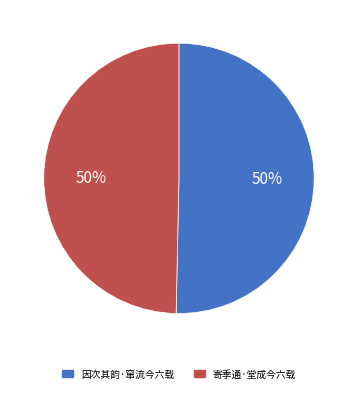

True or false: 因次其韵·窜流今六载 accounts for 50% of the total.

True